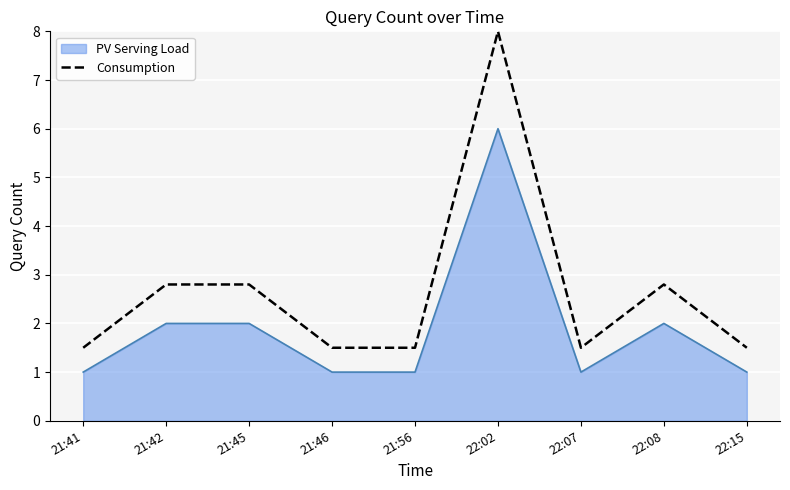

Reading left to right, extract all data points from this chart.

PV Serving Load: 21:41=1.0	21:42=2.0	21:45=2.0	21:46=1.0	21:56=1.0	22:02=6.0	22:07=1.0	22:08=2.0	22:15=1.0
Consumption: 21:41=1.5	21:42=2.8	21:45=2.8	21:46=1.5	21:56=1.5	22:02=8.0	22:07=1.5	22:08=2.8	22:15=1.5